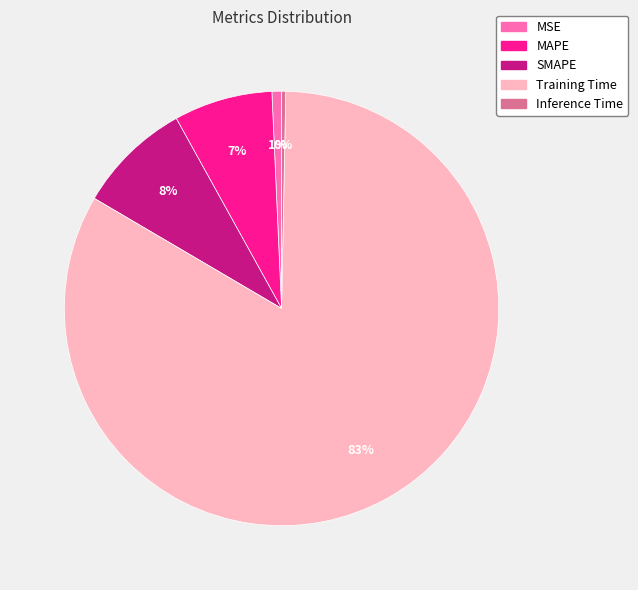

What percentage is the SMAPE slice, to the nearest percent?

8%